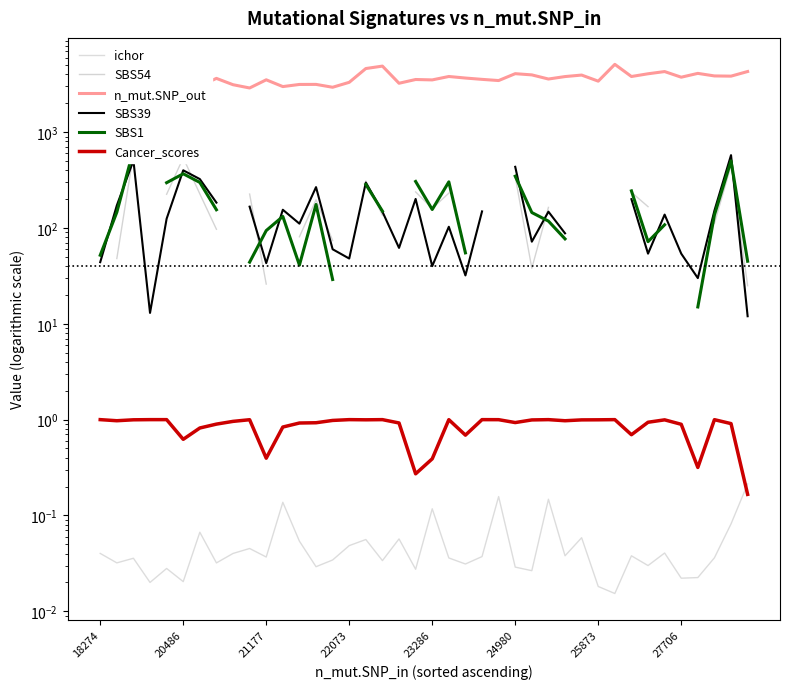

How many interior local valleys does the Cancer_scores series have?

10